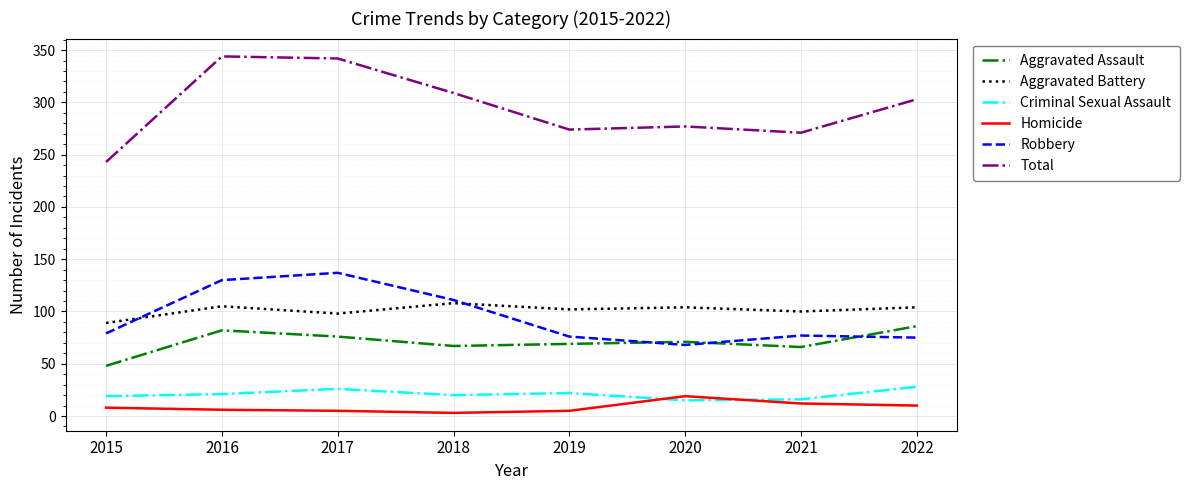

Where is the first local maximum for Robbery?

2017